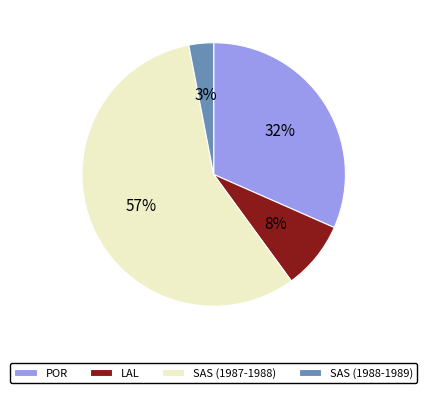

What is the majority slice?

SAS (1987-1988)